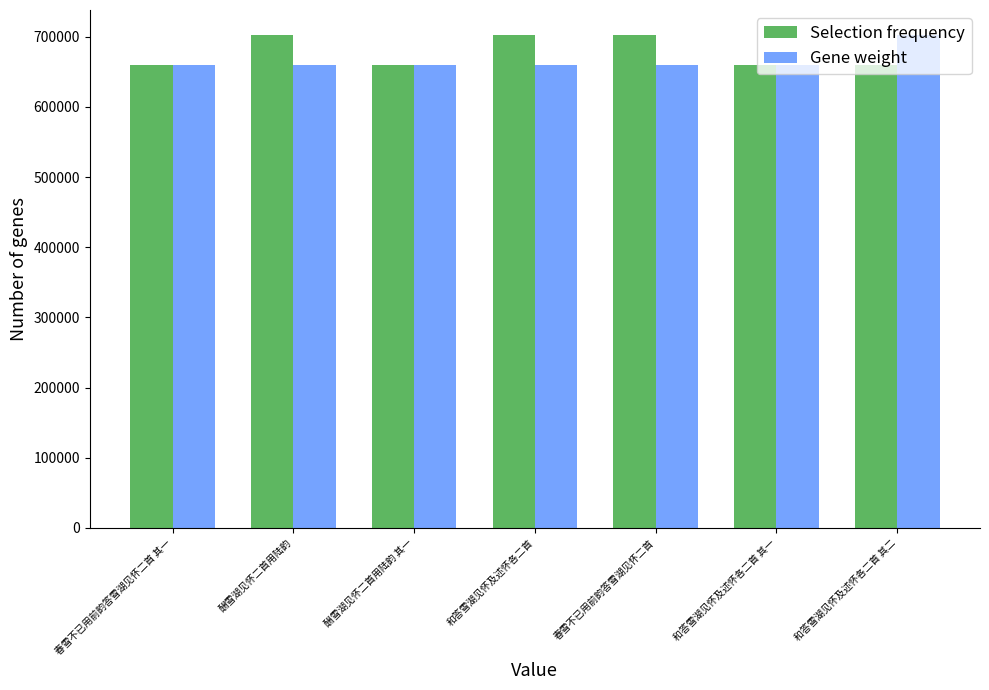

What is the difference between the second highest and second lowest values in the Selection frequency series?

43066